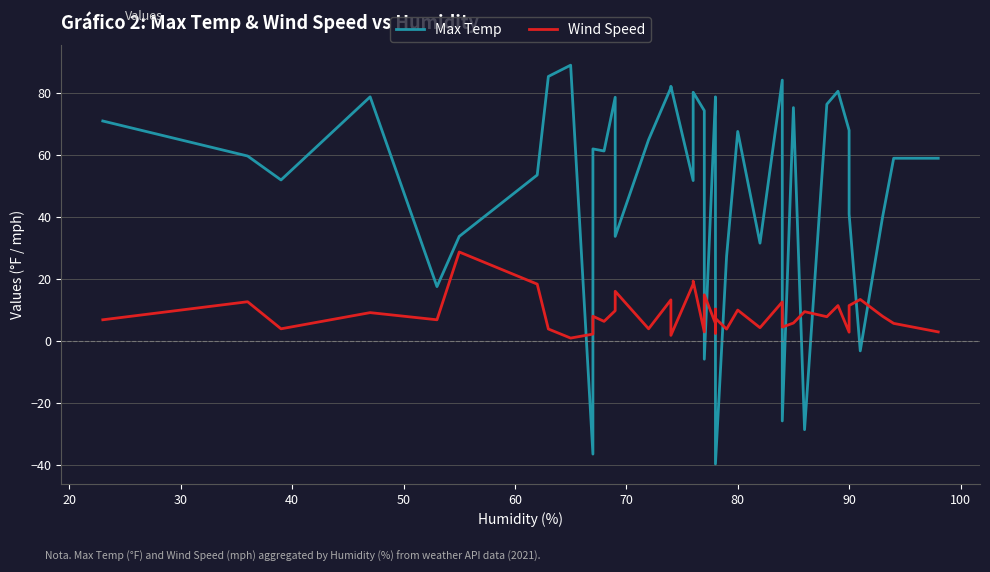

Which has a higher value, 70 or 20?

70